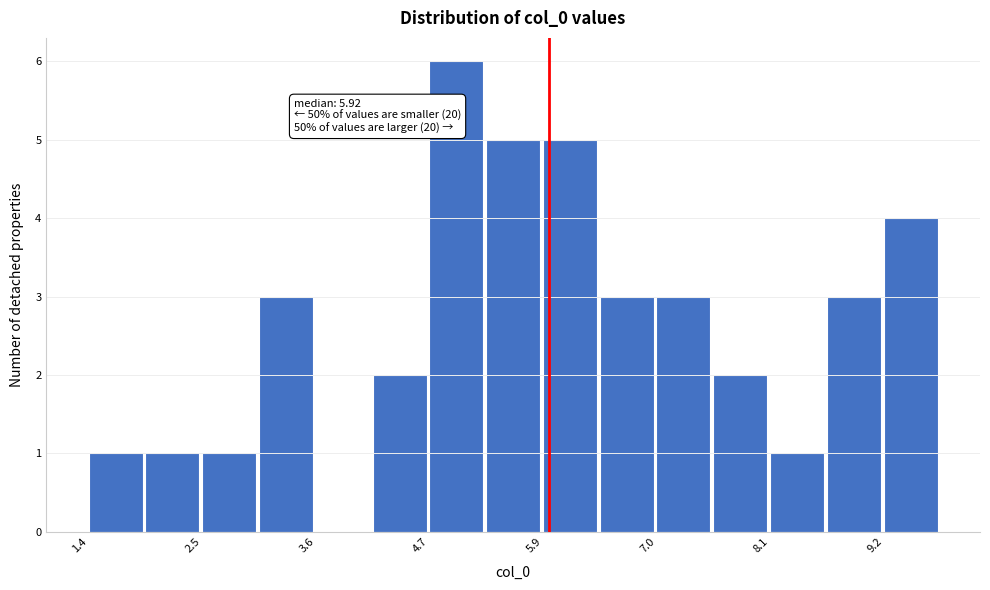

Around what value on the x-axis is the tallest bar? Give the approximate position of its centre, as read against the axis.

5.0